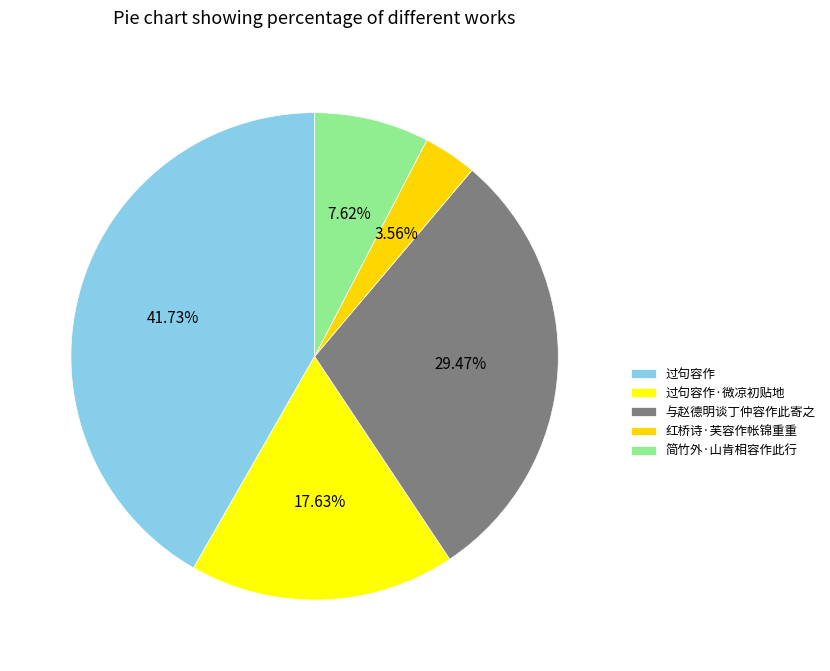

To the nearest percent, what is the combined percentage of 简竹外·山肯相容作此行 and 过句容作?

49%